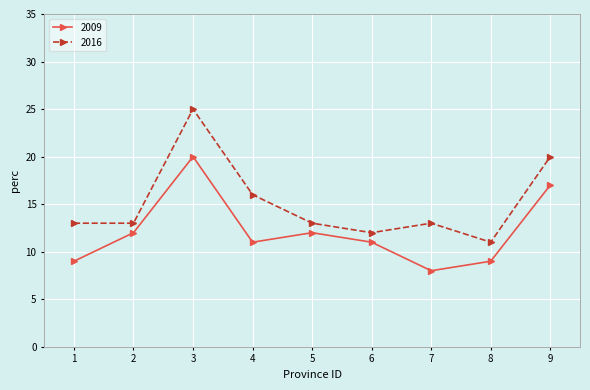

Which series has the widest spread of values?

2016